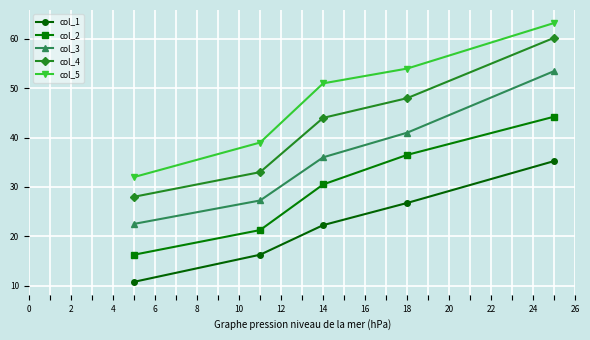

Which series has the widest spread of values?

col_4